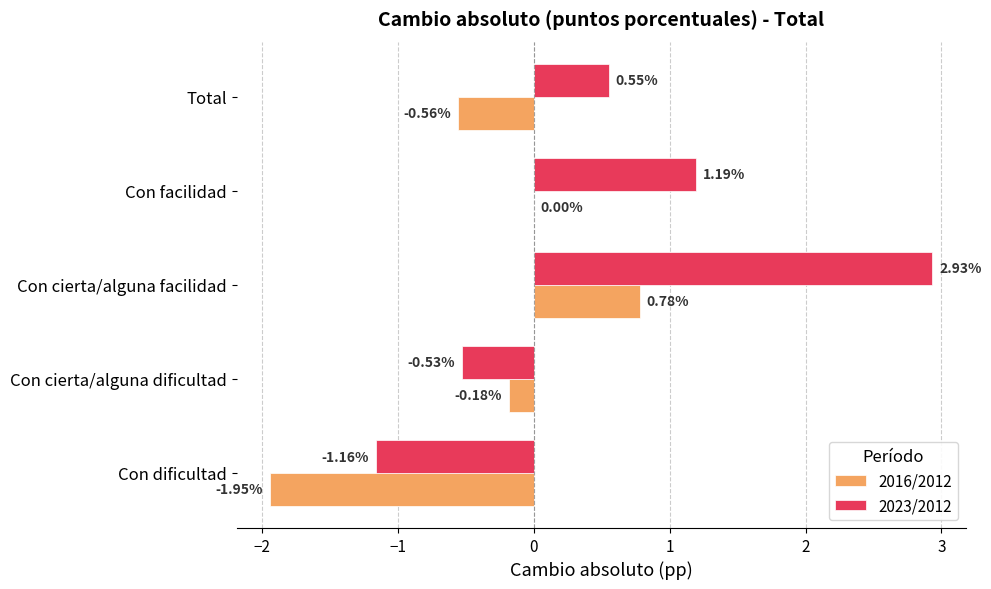

At which label is 2023/2012 closest to 0?

Con cierta/alguna dificultad